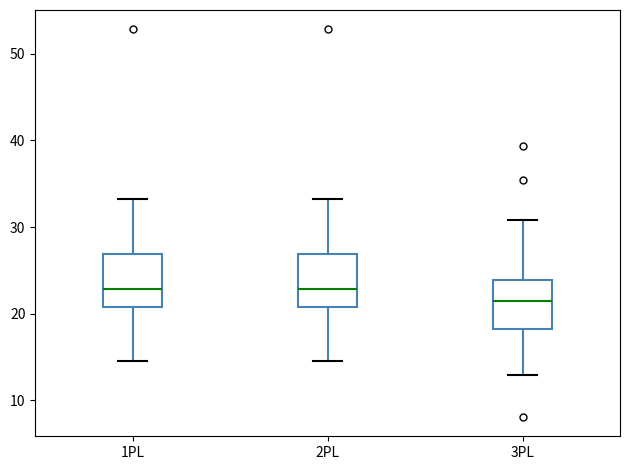

Reading left to right, transcribe this box plot: for each box, give where its median line is, the range the box spans, and where its two whiskers end, as read against the y-axis. The values are not printed on the chart, so give them approximately, as read against the axis.

1PL: median 23, box 21 to 27, whiskers 14 to 33
2PL: median 23, box 21 to 27, whiskers 14 to 33
3PL: median 21, box 18 to 24, whiskers 13 to 31